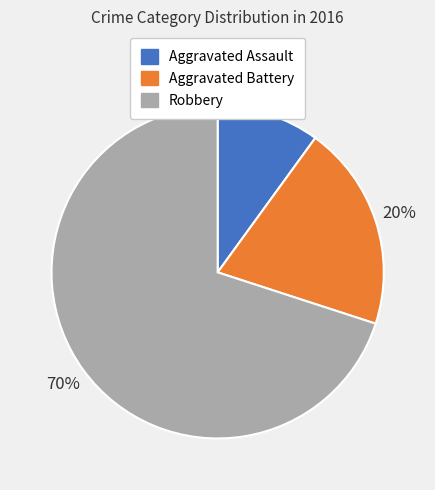

Count the number of slices in the pie.

3